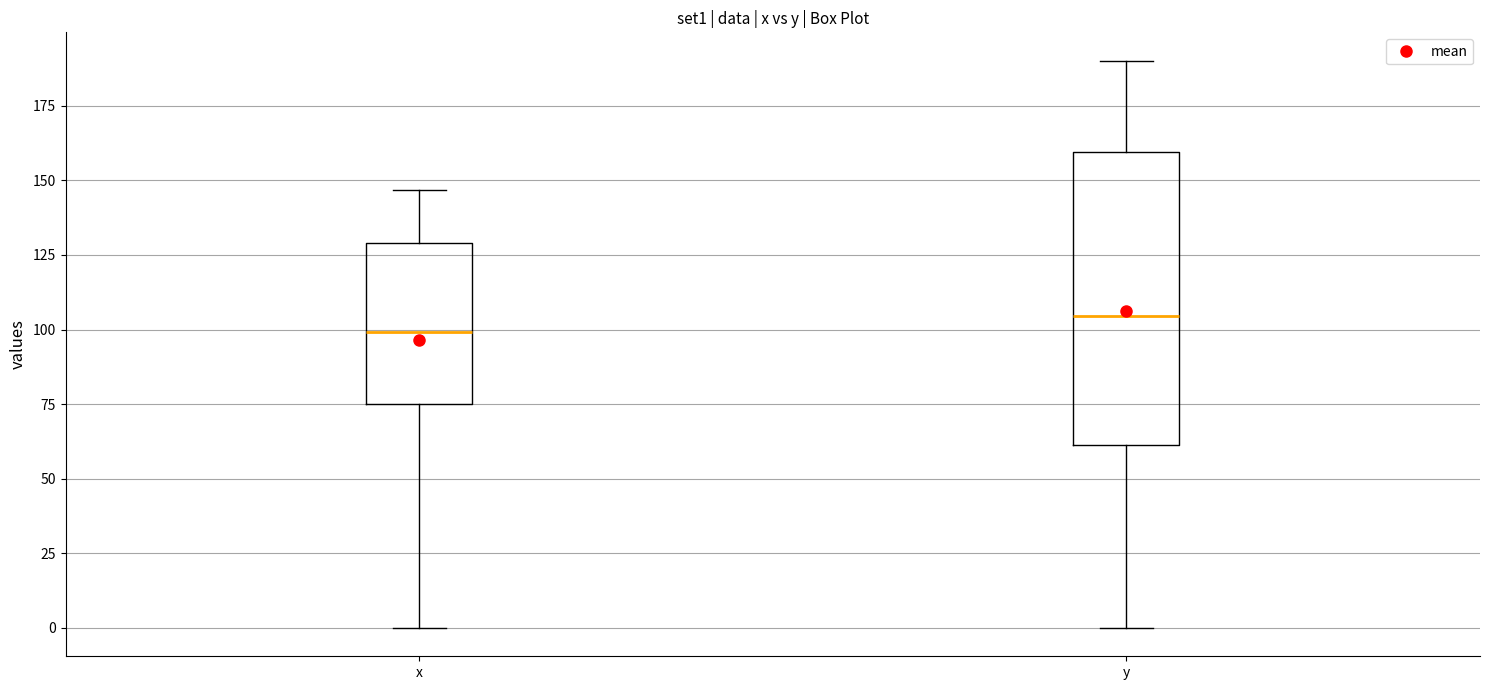

Which box's median line is the highest?

y